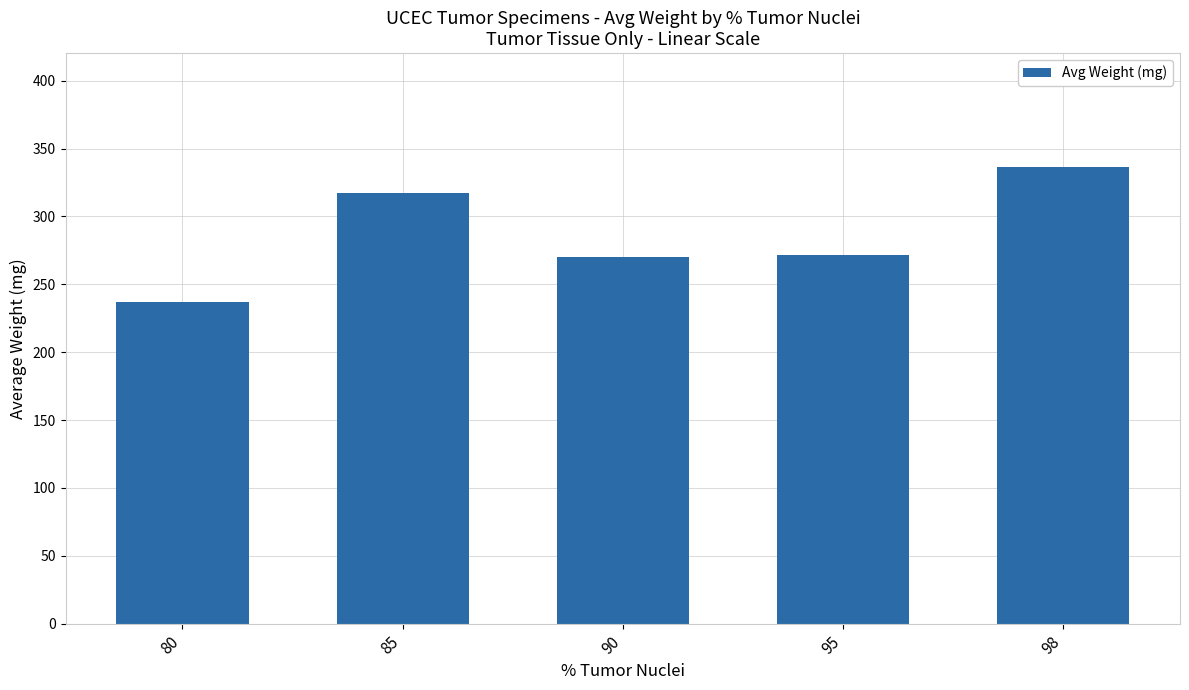

What value does the data have at 98?

336.3